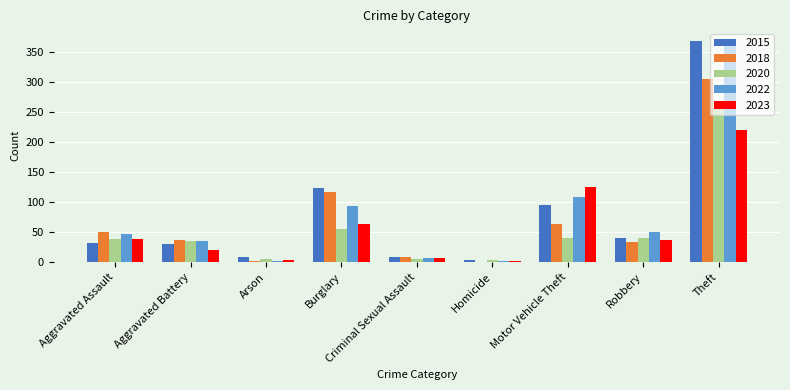

What value does the 2015 series have at Theft, to the nearest 10?

370